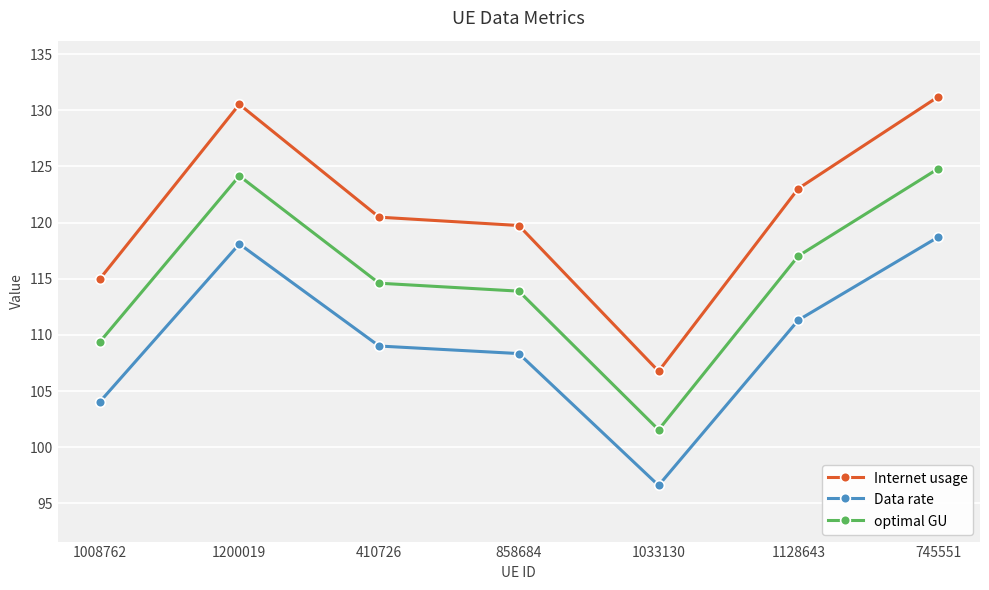

The Internet usage series shows 173.5 at 1008762. True or false?

False